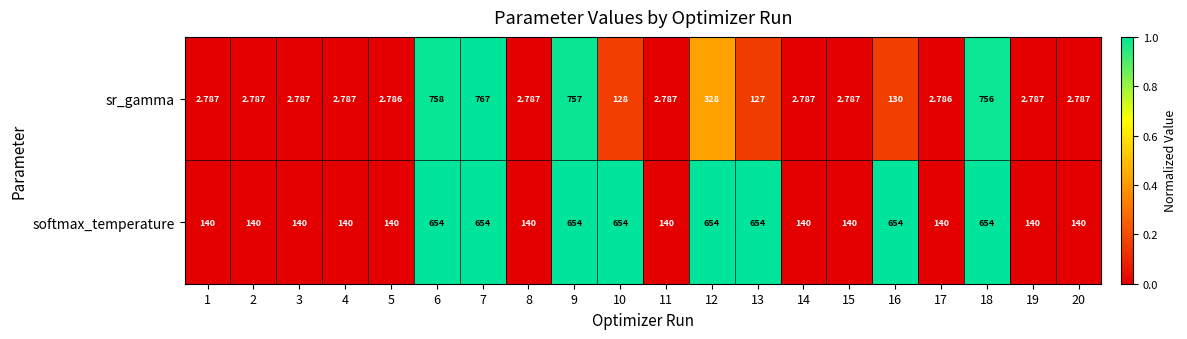

Which series has the largest range (max minus min)?

sr_gamma